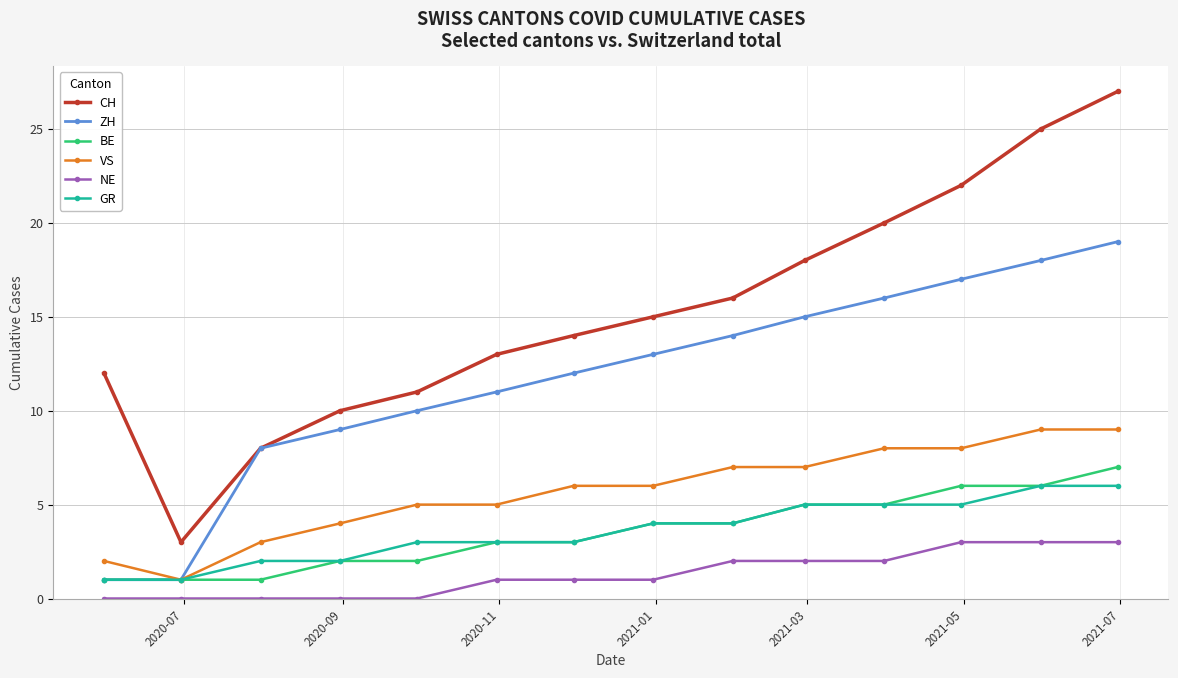

True or false: NE and ZH intersect in this chart.

False